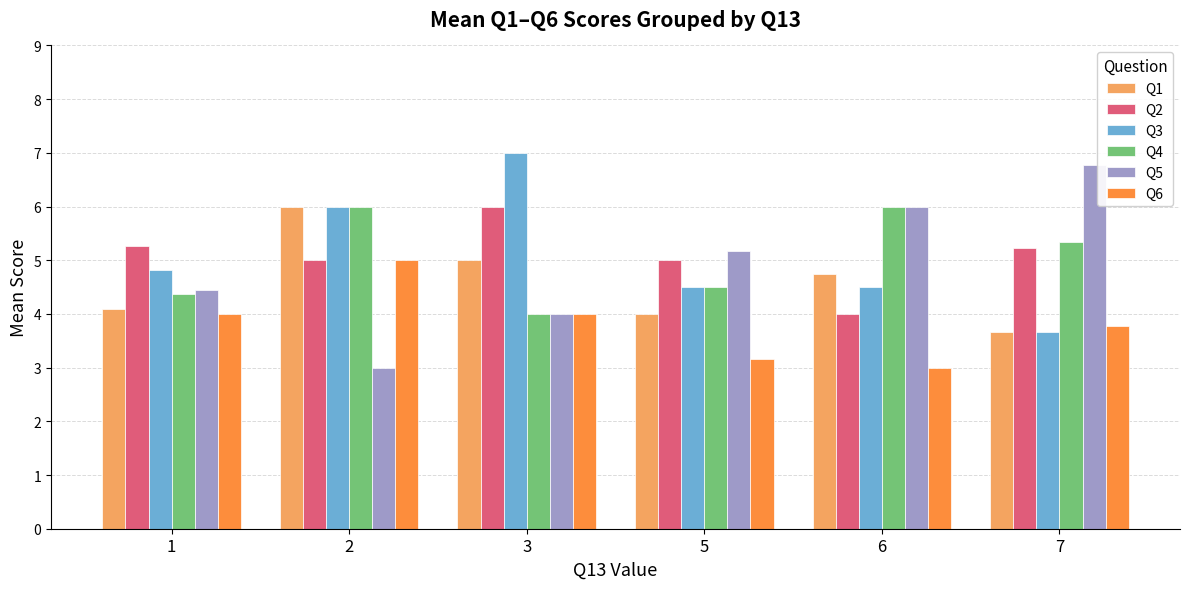

The Q5 series shows 2.0 at 6. True or false?

False